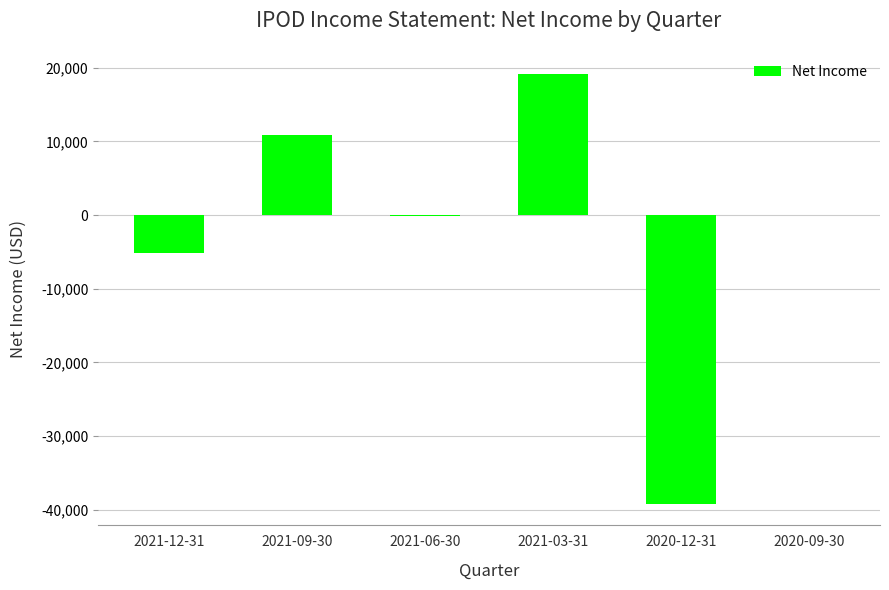

Does the chart contain stacked bars?

No